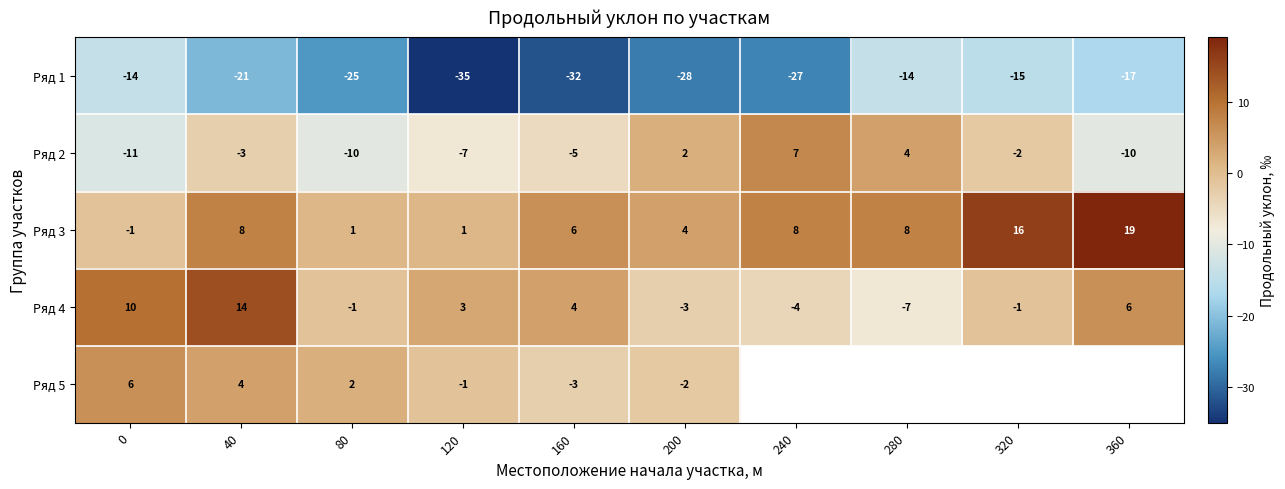

What is the average value of the Ряд 1 series?

-23